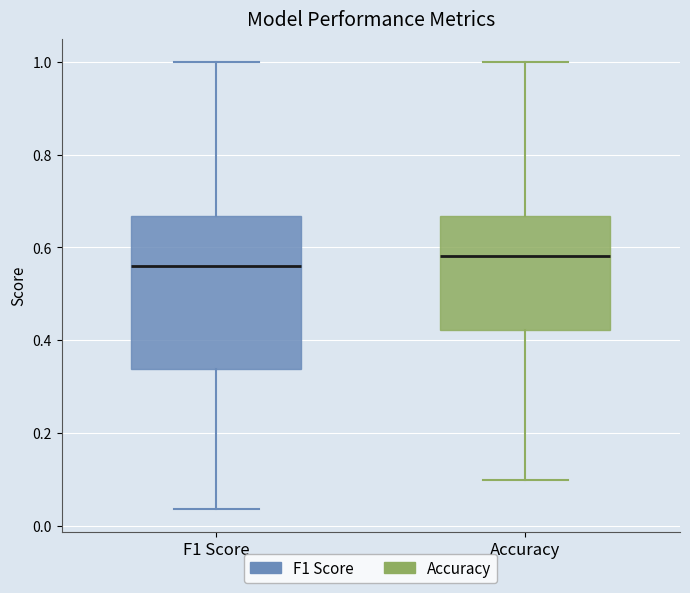

Where does the median line of the box for F1 Score sit on the y-axis? The values are not printed on the chart, so give them approximately, as read against the axis.

0.56